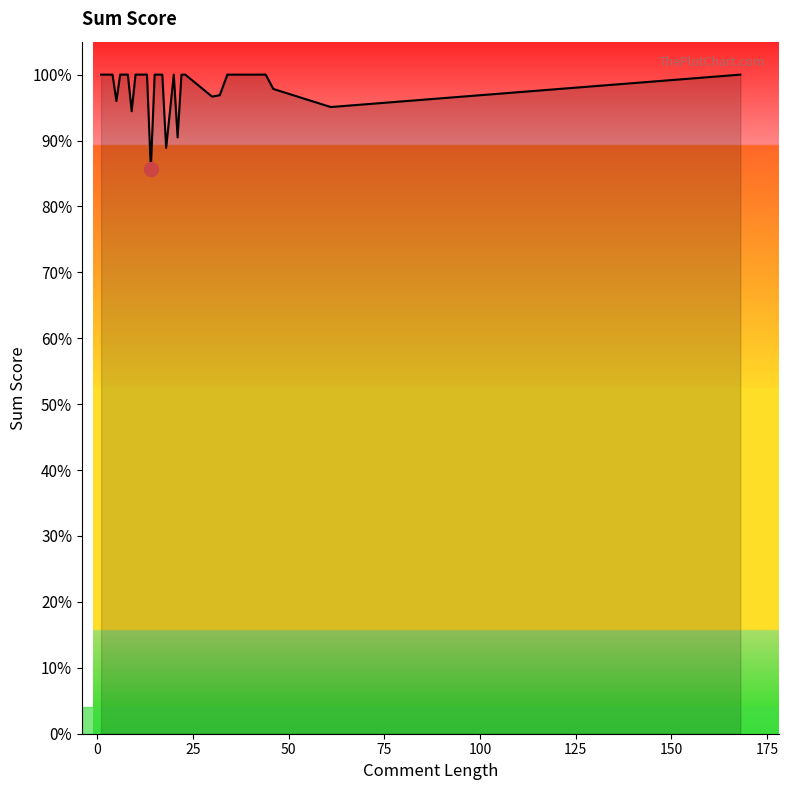

Does the chart display data point markers on the line(s)?

No